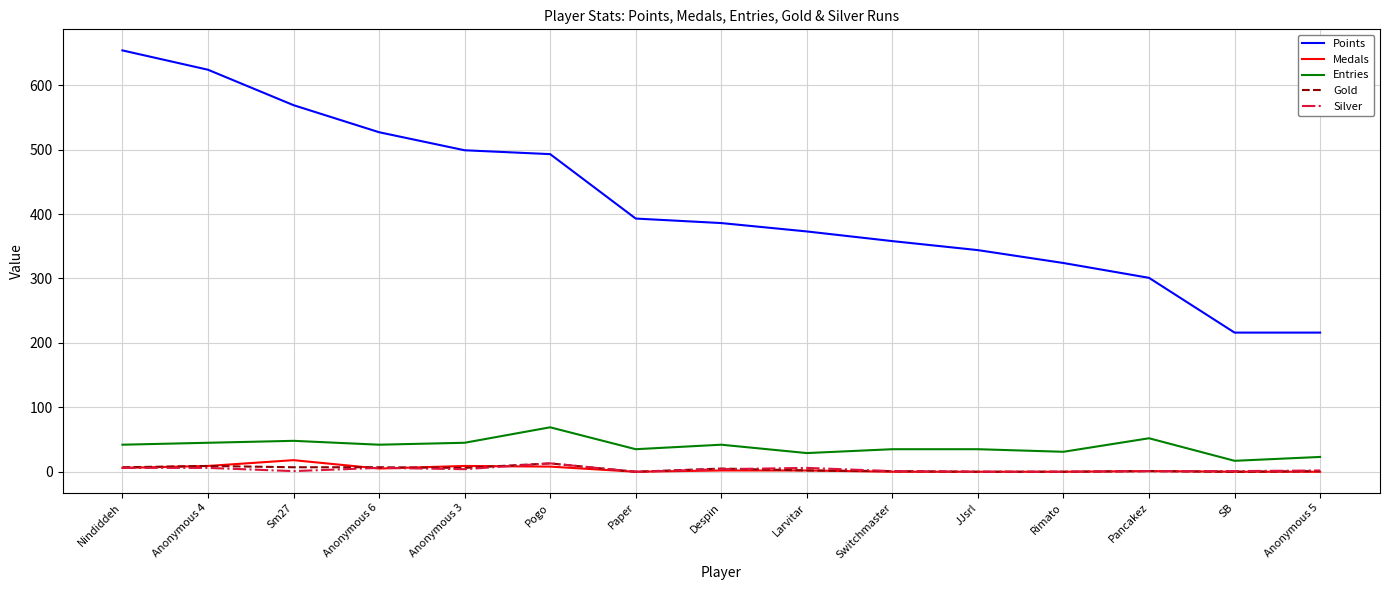

What is the difference between the highest and lowest values at JJsrl?

344